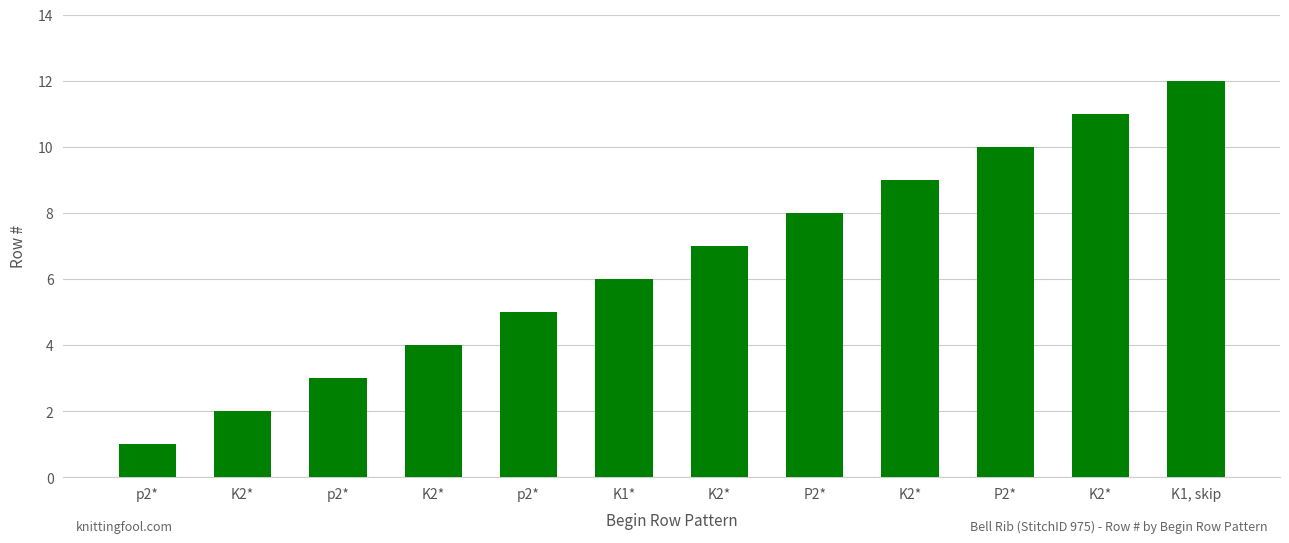

How many bars are there in total?

12